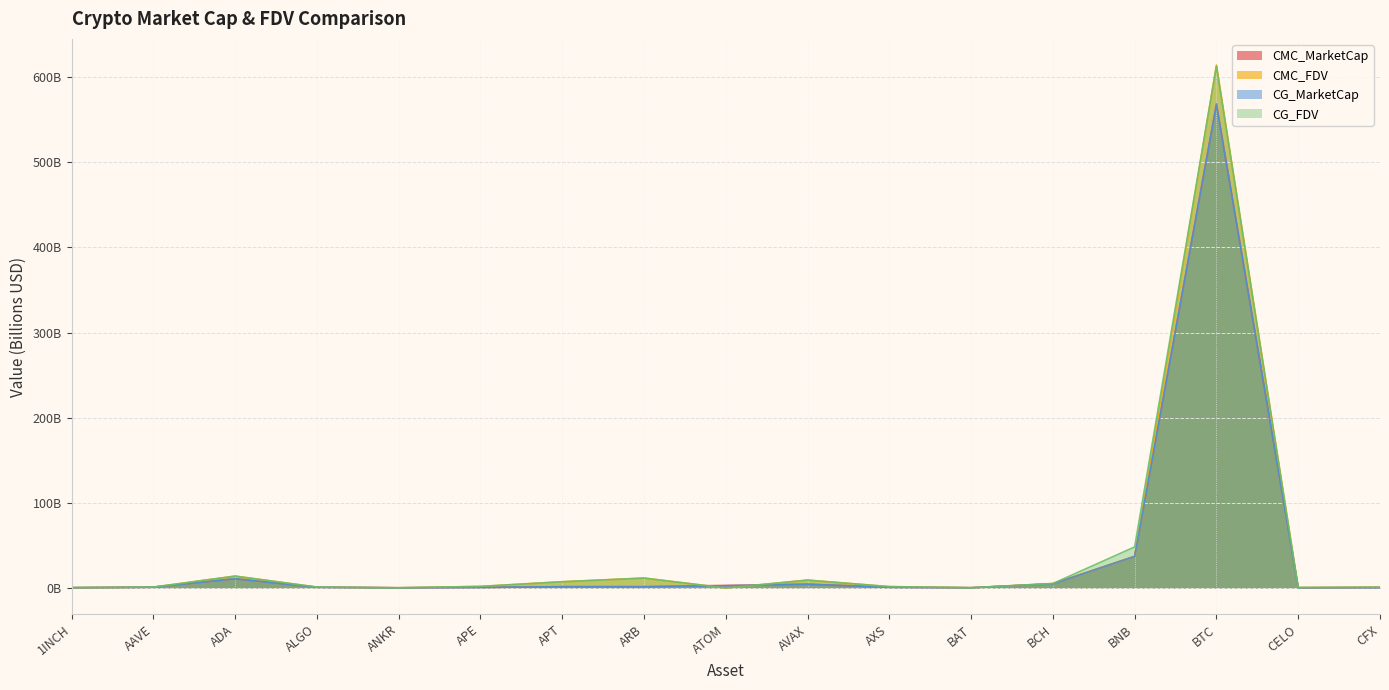

What is the total value across all series at CFX?

2.8